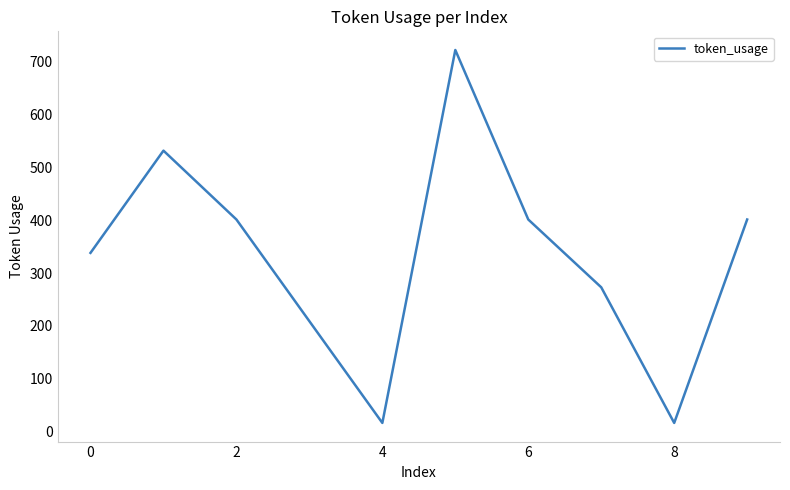

What is the greatest value displayed?

721